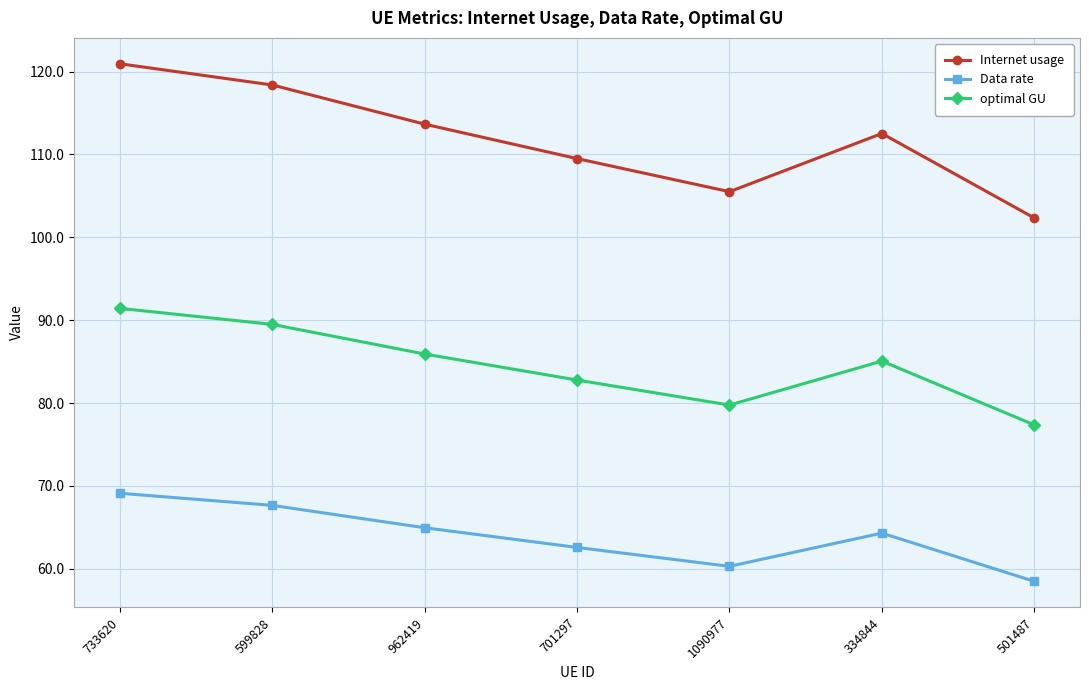

What is the spread (max minus min) of values at 701297?

46.9